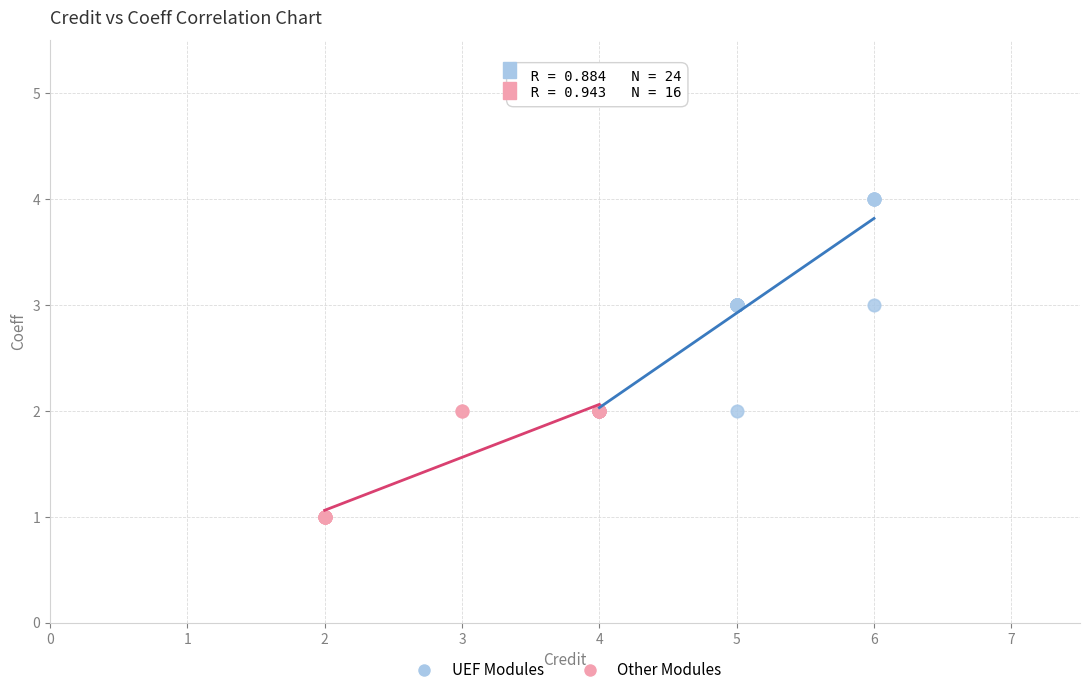

Which series reaches the minimum Y coordinate?

Other Modules